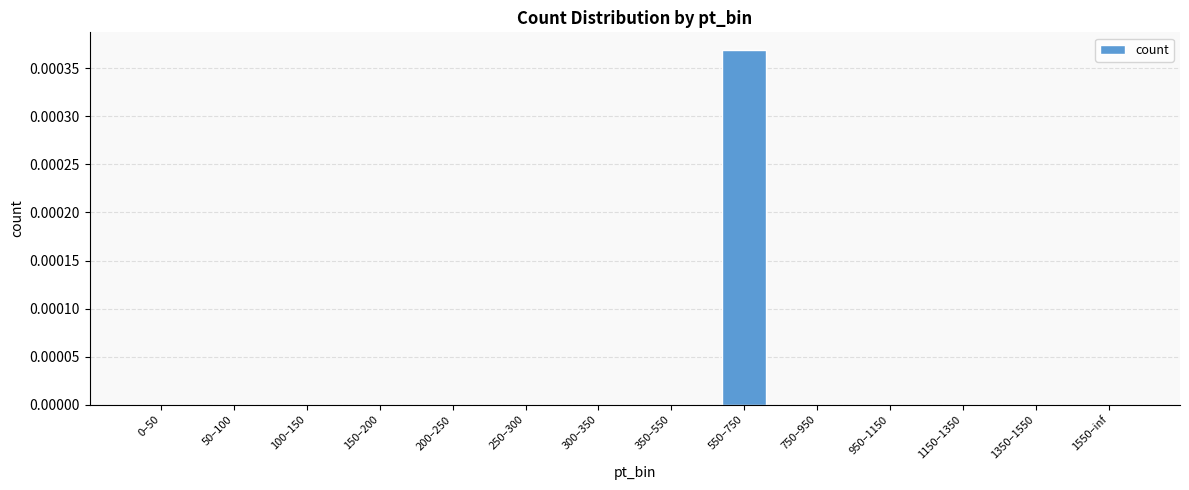

Which category has the highest value across all series?

550–750